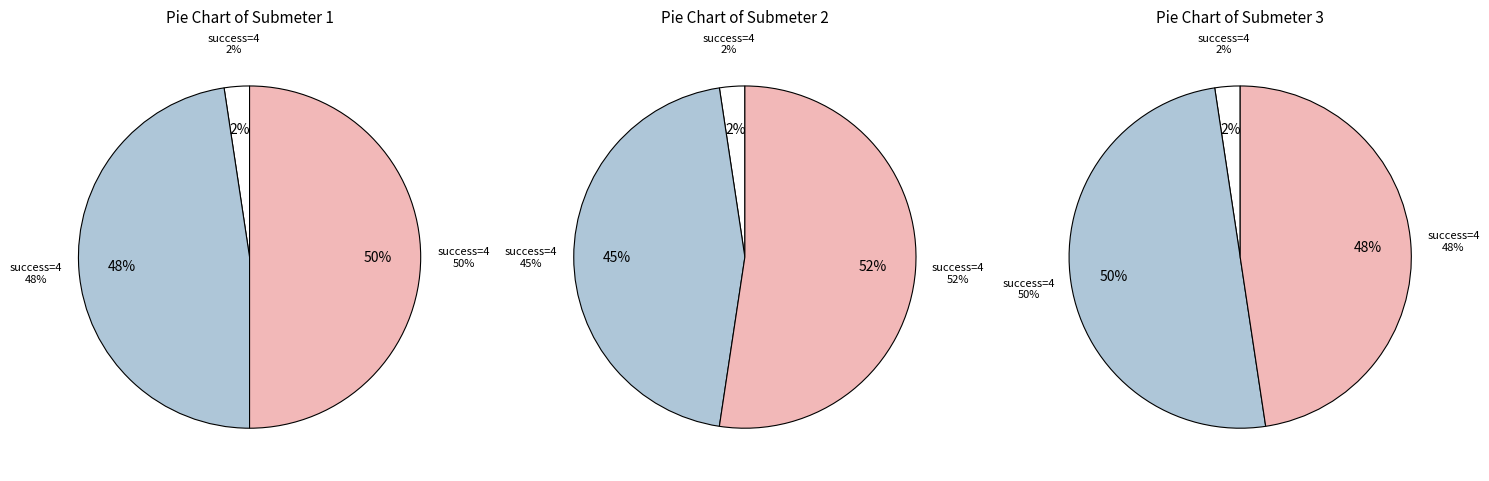

Which category accounts for the majority?

4